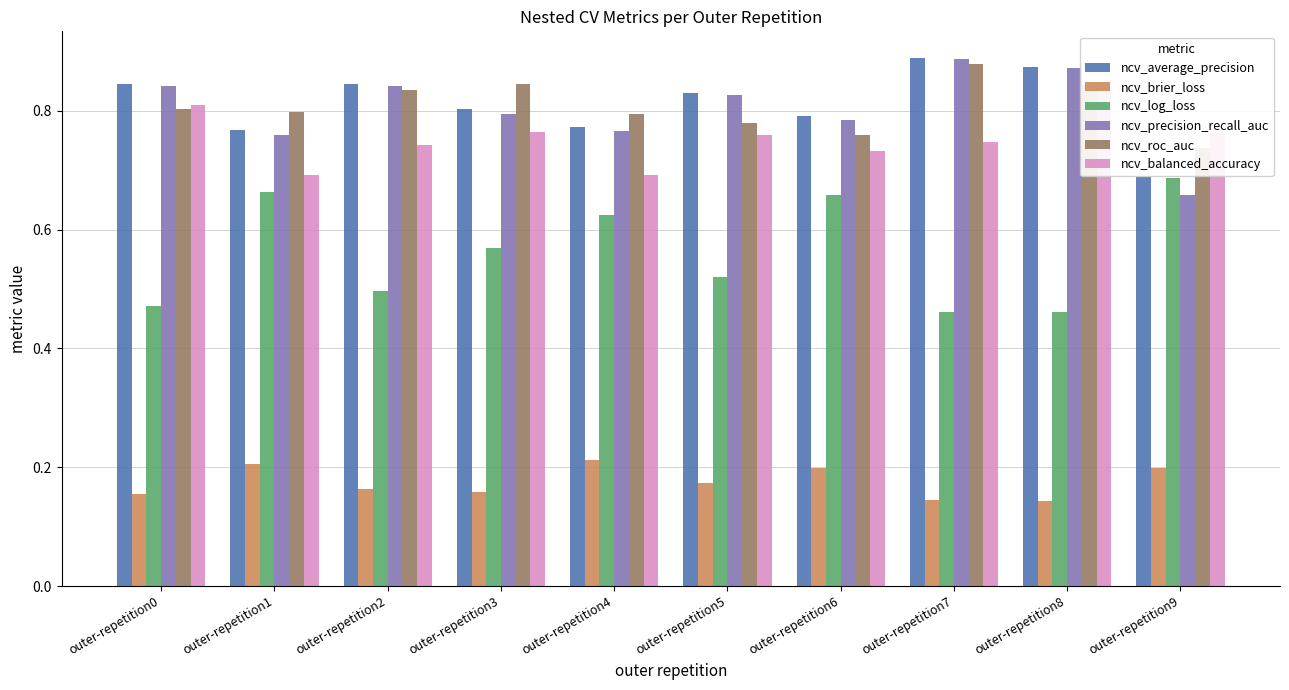

At which category is the sum across all series the highest?

outer-repetition8